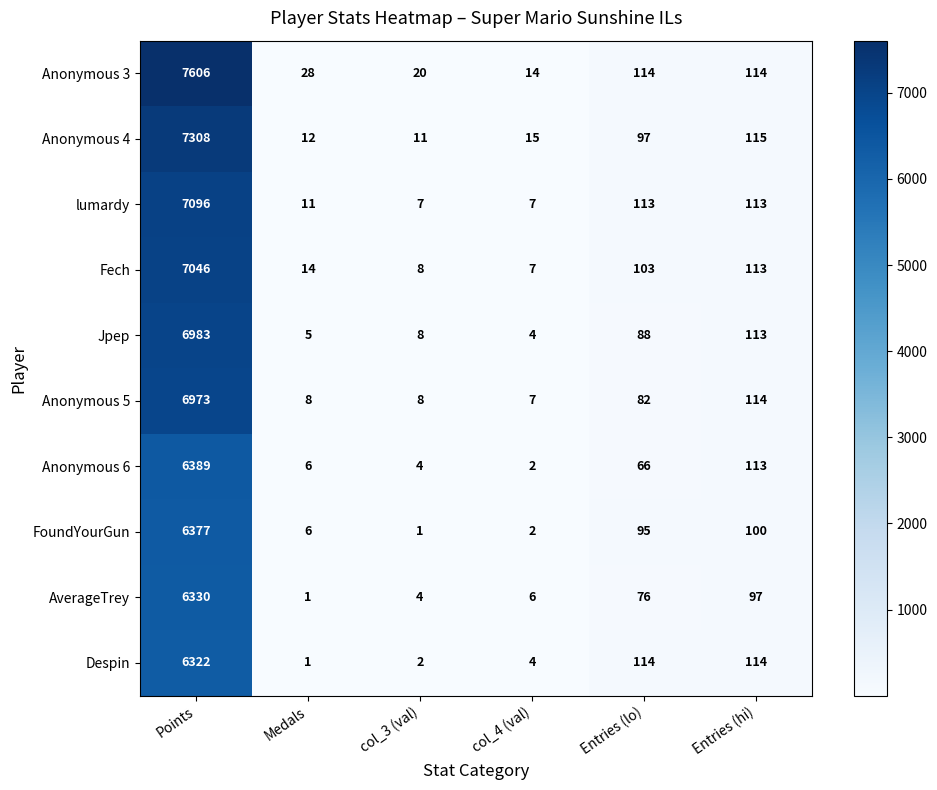

What is the average value of the Despin series?

1093